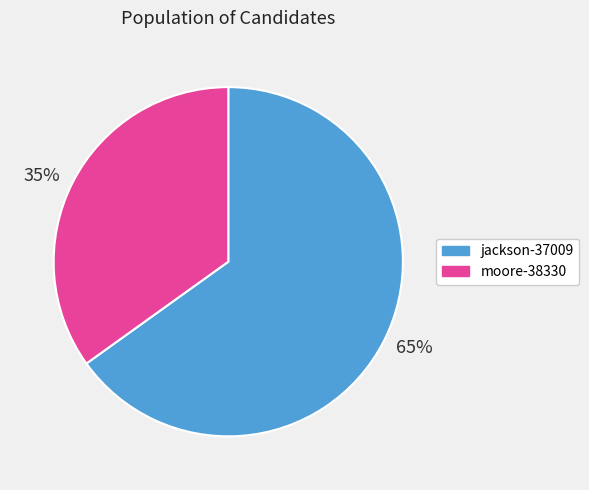

To the nearest percent, what is the combined percentage of jackson-37009 and moore-38330?

100%